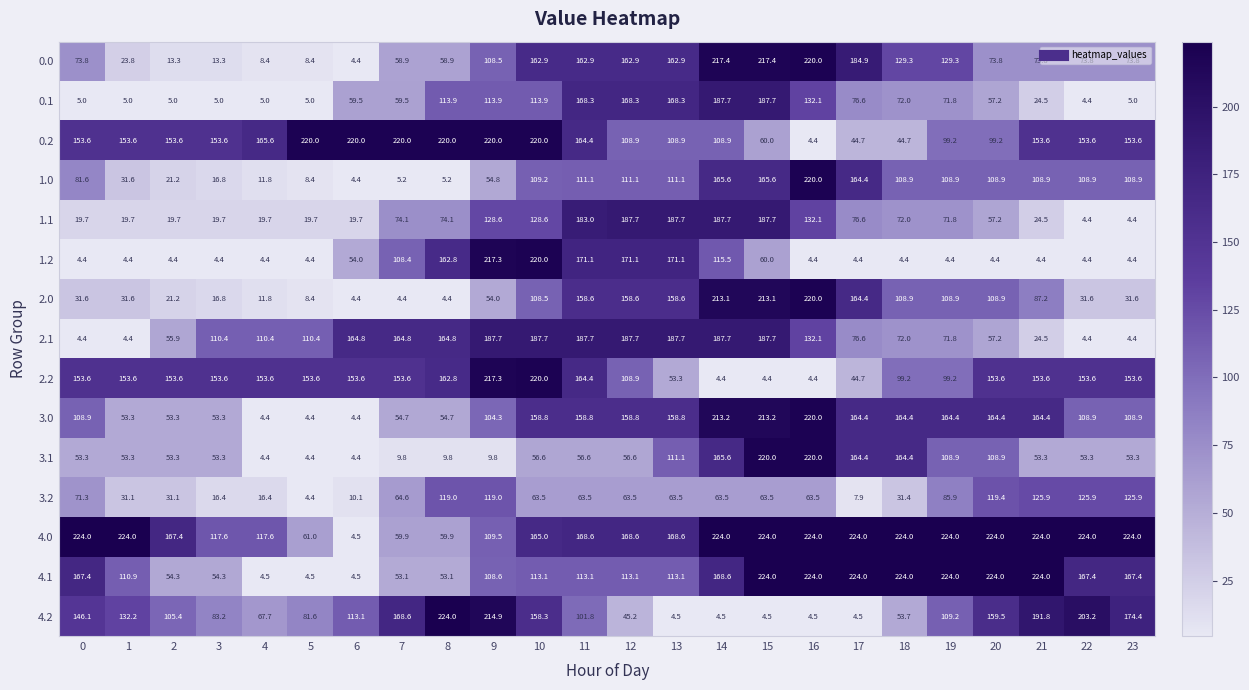

Is the value of 0.1 at 23 greater than the value of 0.0 at 12?

No